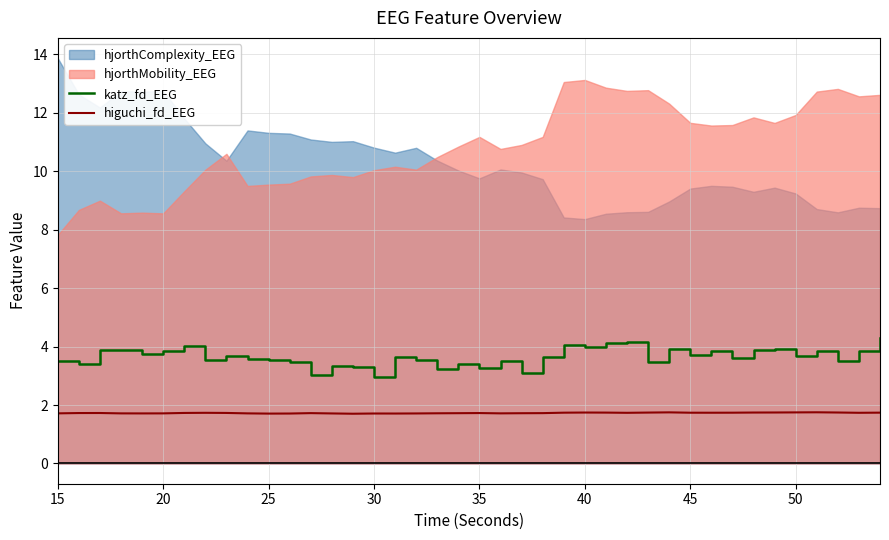

The katz_fd_EEG series shows 3.8 at 20. True or false?

True